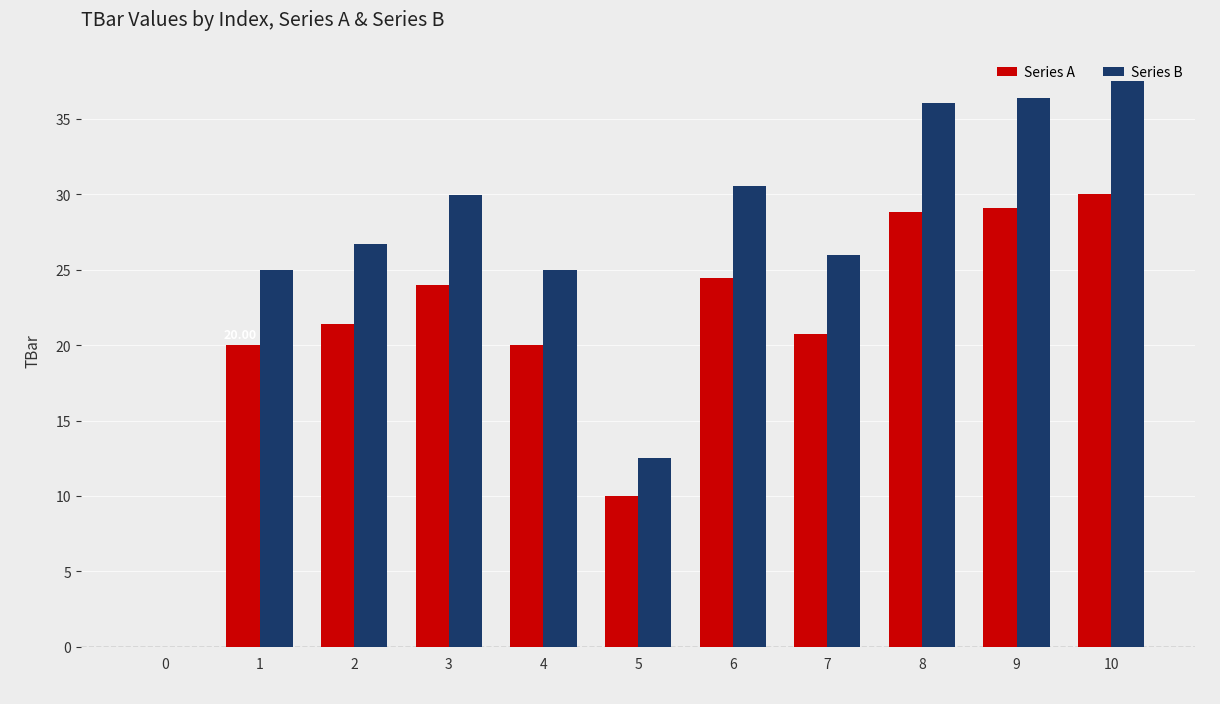

Which series has the largest total across all categories?

Series B